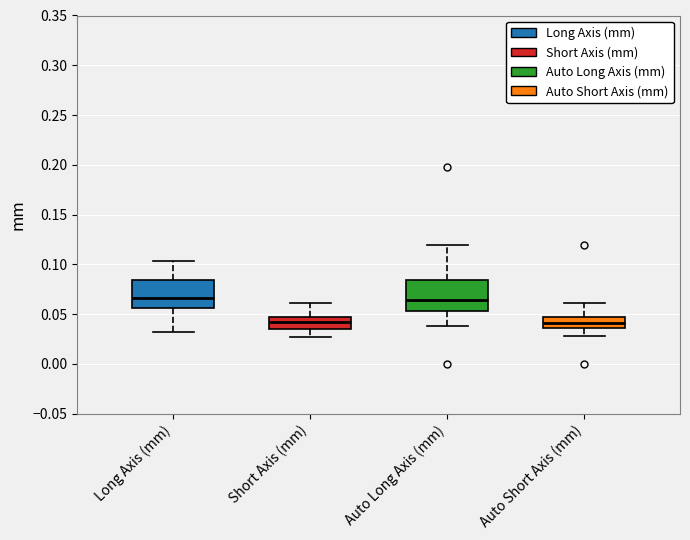

Where does the median line of the box for Short Axis (mm) sit on the y-axis? The values are not printed on the chart, so give them approximately, as read against the axis.

0.040